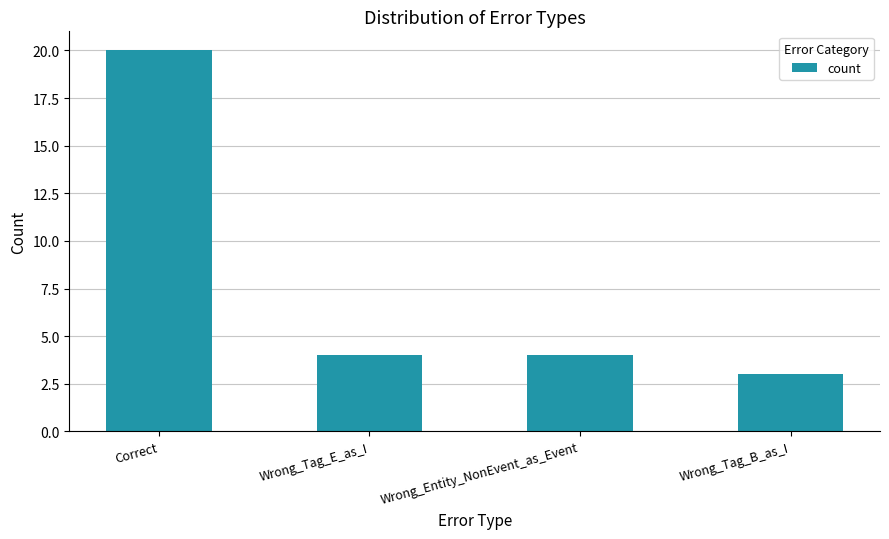

Reading right to left, list all the values displayed in this chart.

Wrong_Tag_B_as_I=3	Wrong_Entity_NonEvent_as_Event=4	Wrong_Tag_E_as_I=4	Correct=20